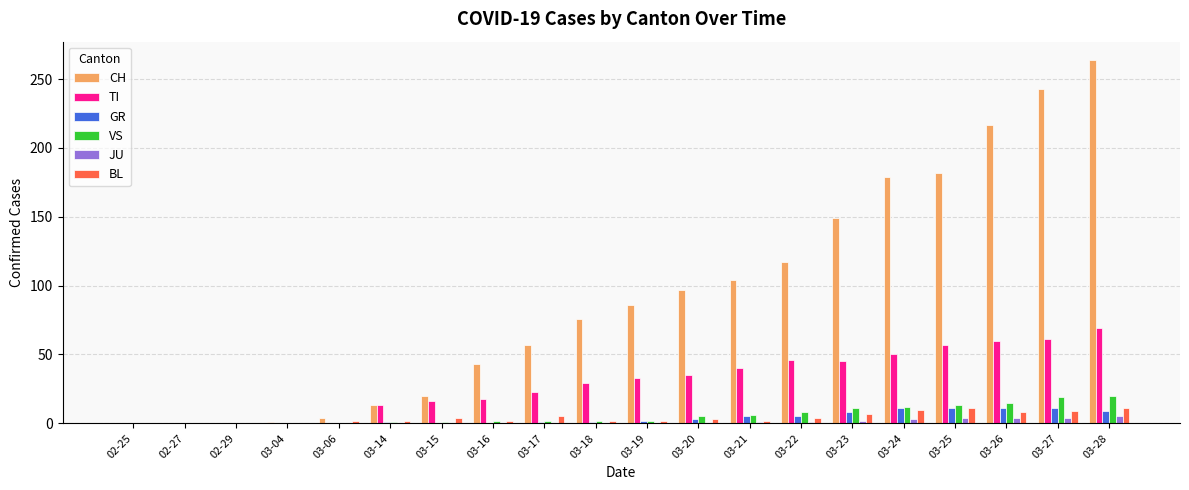

What is the maximum value for GR?

11